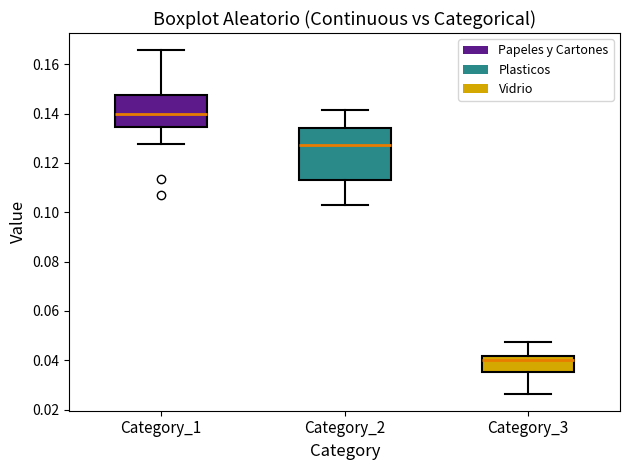

Which box's median line is the lowest?

Category_3